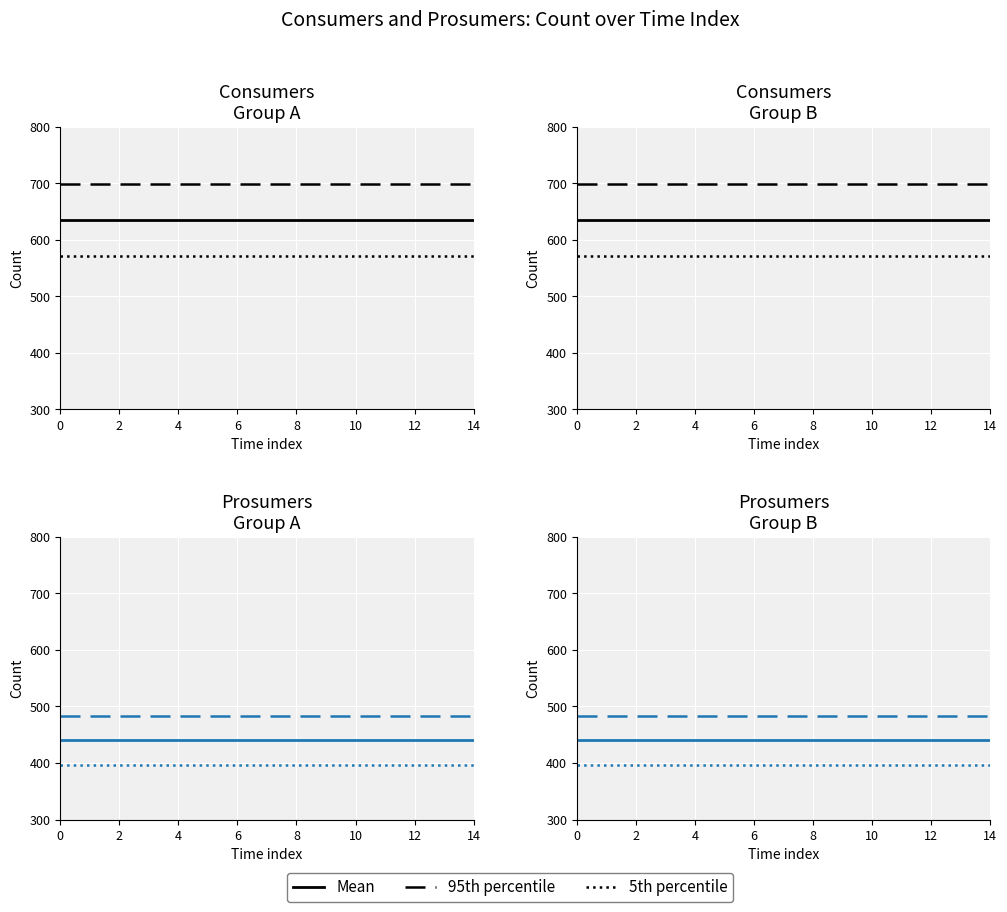

What is the minimum value shown in the chart?

396